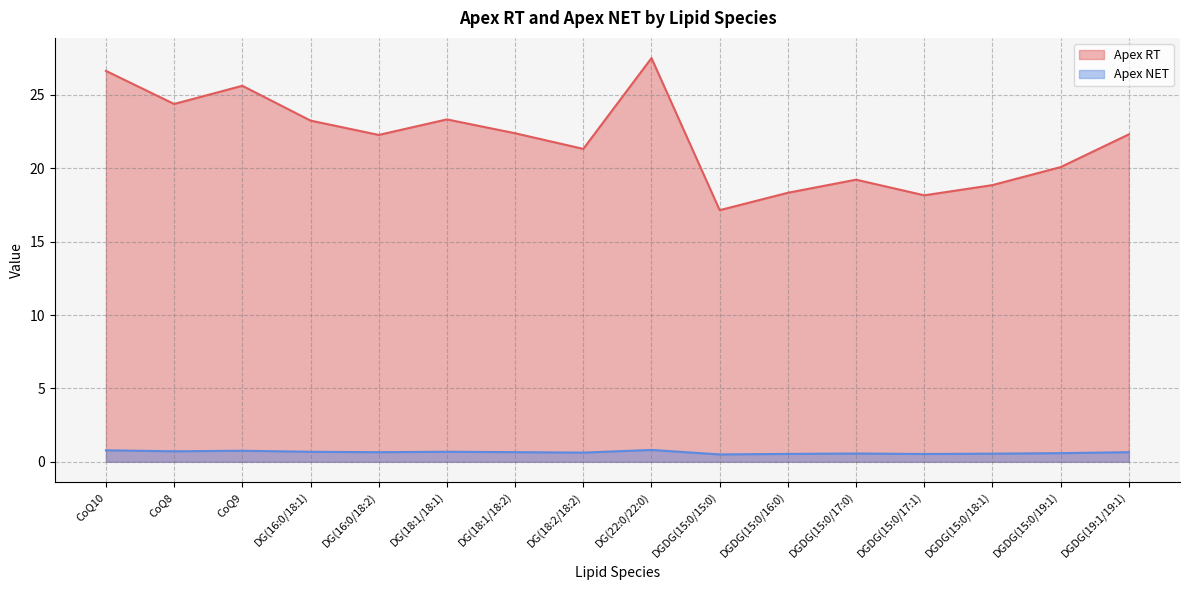

True or false: Apex RT and Apex NET intersect in this chart.

False